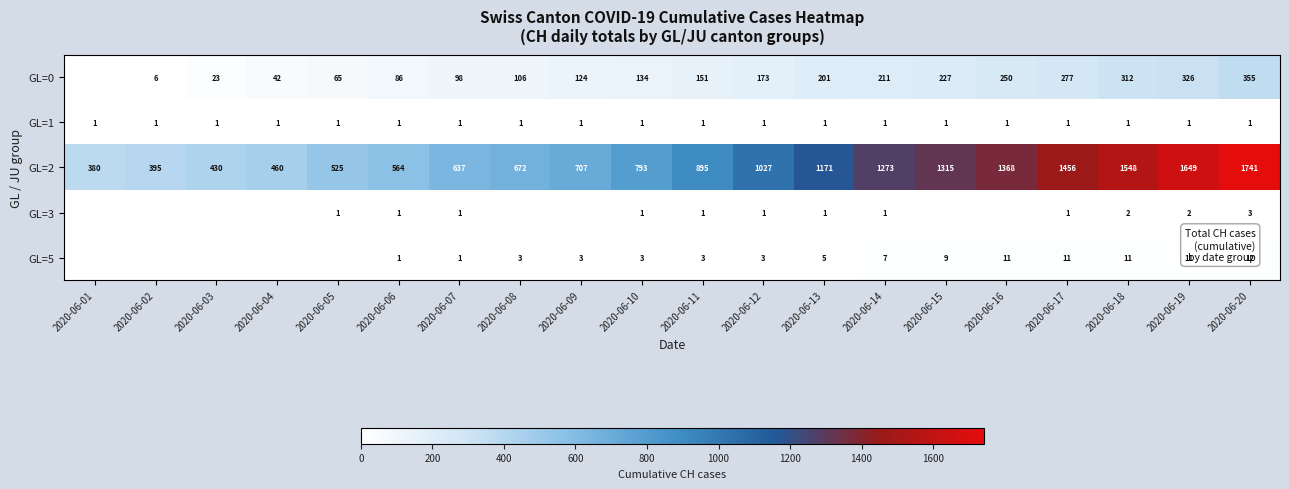

Is it true that GL=0 equals 322 at 2020-06-13?

False